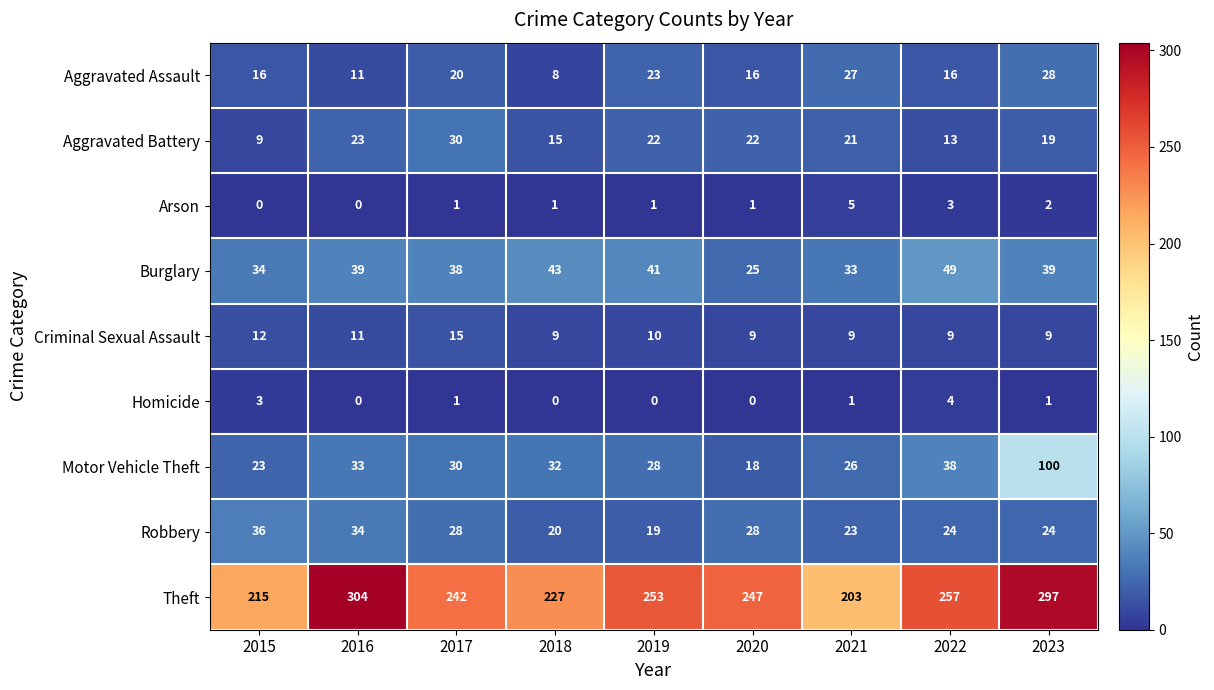

What is the difference between the Motor Vehicle Theft values at 2017 and 2022?

8